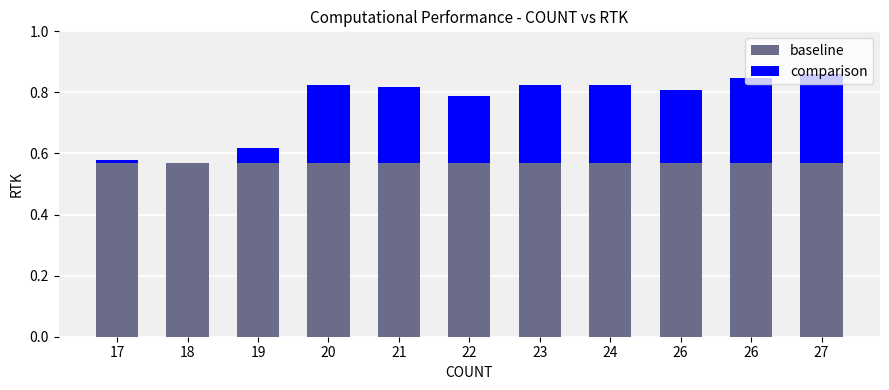

Where is baseline nearest to the value 0?

17